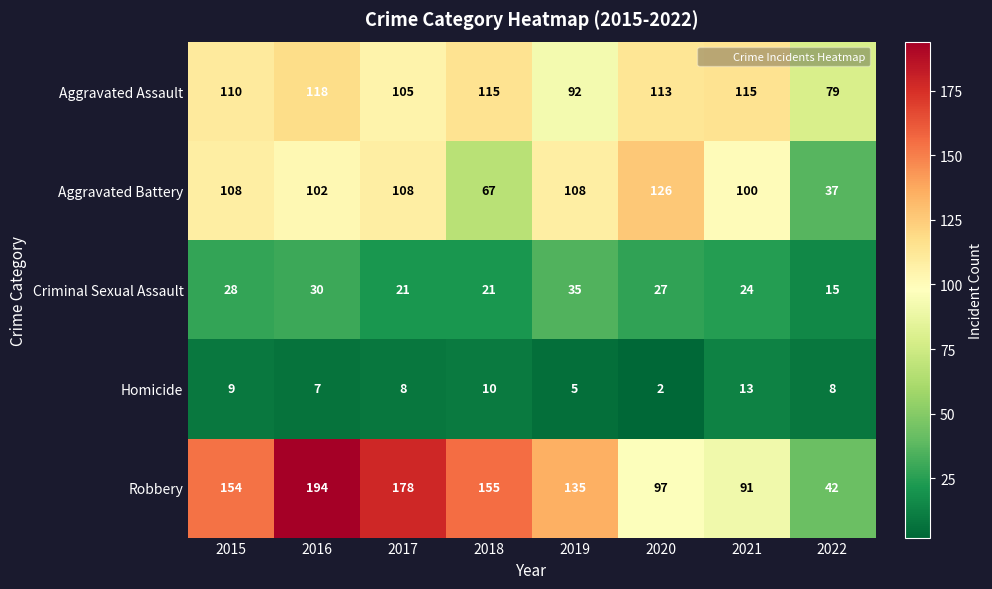

At which category is the sum across all series the highest?

2016